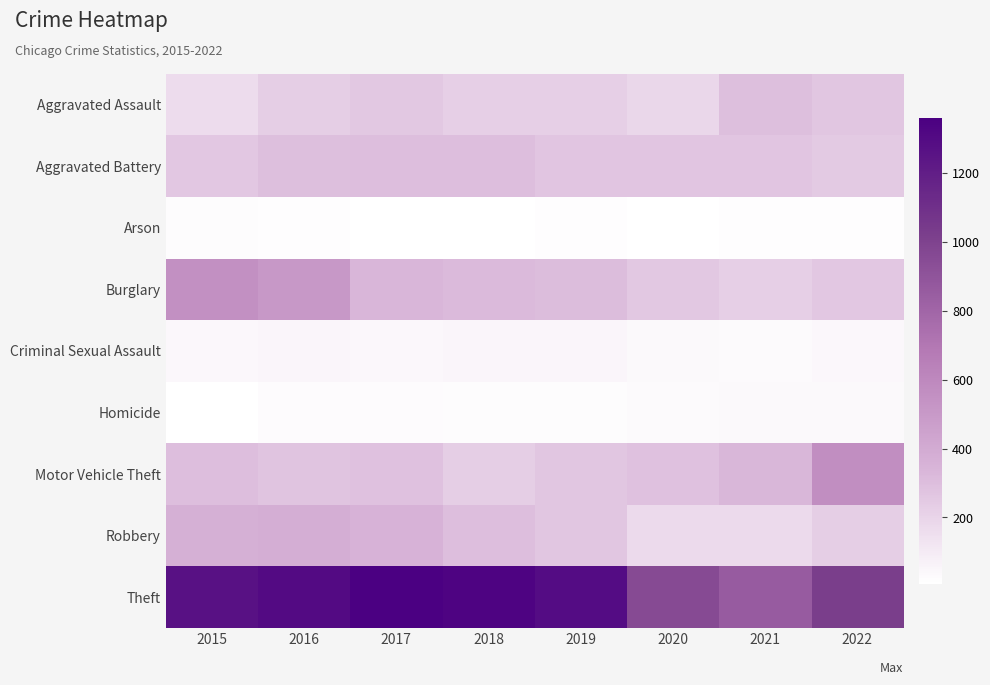

Reading left to right, list all the values displayed in this chart.

Aggravated Assault: 2015=164	2016=225	2017=251	2018=220	2019=220	2020=192	2021=295	2022=265
Aggravated Battery: 2015=260	2016=298	2017=303	2018=302	2019=267	2020=269	2021=270	2022=248
Arson: 2015=22	2016=14	2017=12	2018=8	2019=16	2020=12	2021=18	2022=16
Burglary: 2015=552	2016=505	2017=339	2018=319	2019=308	2020=252	2021=220	2022=261
Criminal Sexual Assault: 2015=43	2016=51	2017=41	2018=51	2019=54	2020=39	2021=33	2022=43
Homicide: 2015=13	2016=28	2017=27	2018=23	2019=21	2020=34	2021=38	2022=36
Motor Vehicle Theft: 2015=299	2016=272	2017=285	2018=225	2019=262	2020=287	2021=332	2022=567
Robbery: 2015=372	2016=381	2017=356	2018=302	2019=264	2020=174	2021=175	2022=227
Theft: 2015=1263	2016=1297	2017=1359	2018=1337	2019=1288	2020=954	2021=856	2022=1023